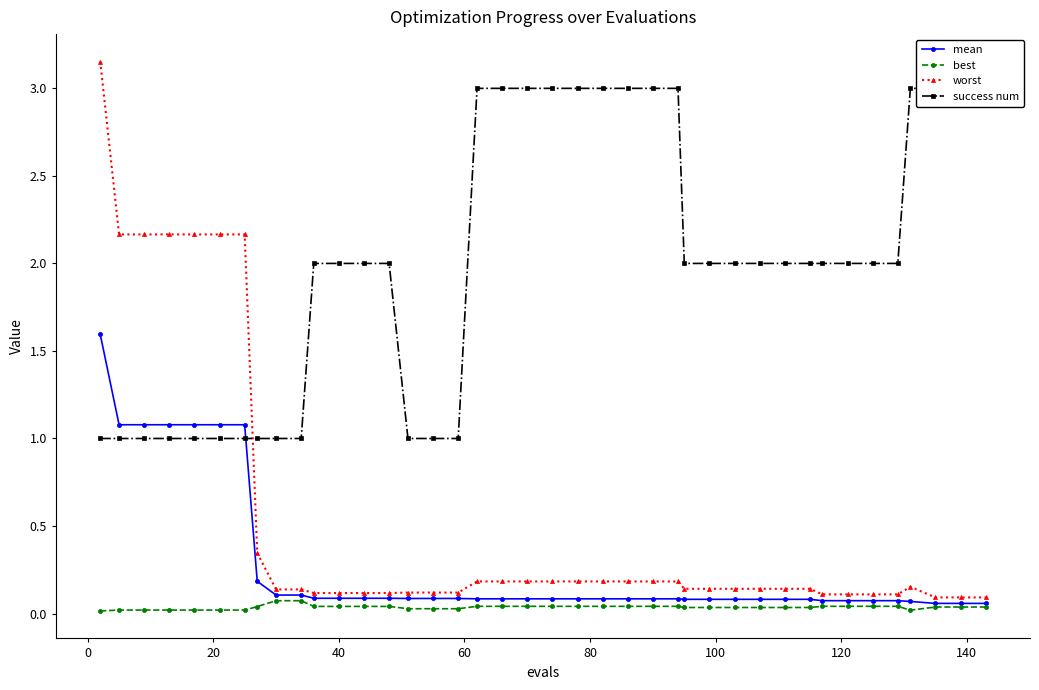

Does the chart have visible grid lines?

No